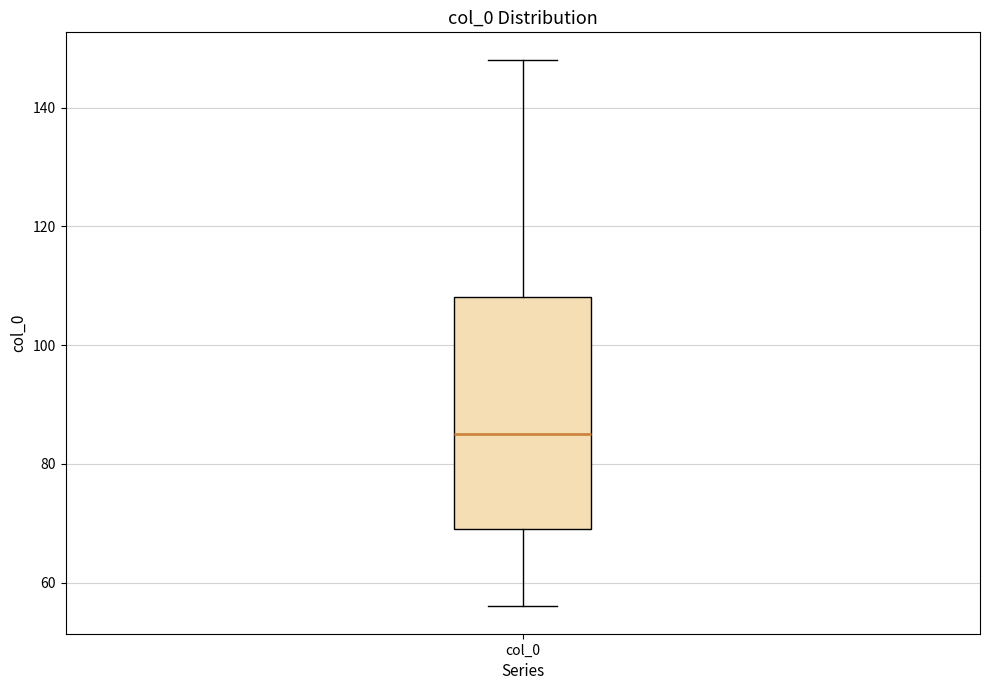

Transcribe this box plot: give where the median line is, the range the box spans, and where the two whiskers end, as read against the y-axis. The values are not printed on the chart, so give them approximately, as read against the axis.

median 86, box 70 to 108, whiskers 56 to 148